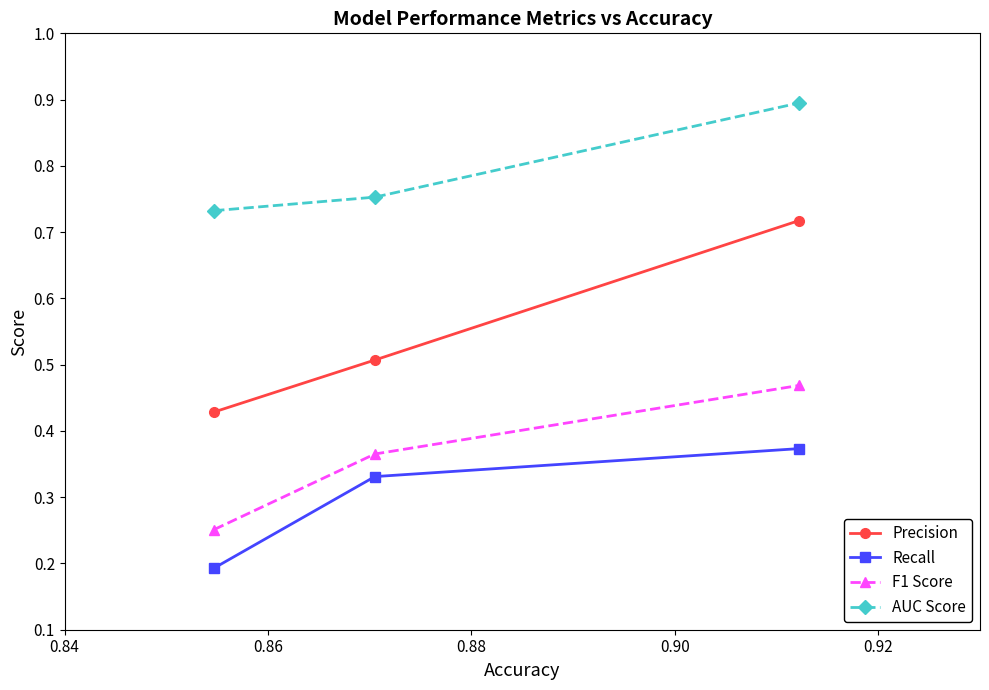

What is the greatest value displayed?

0.9